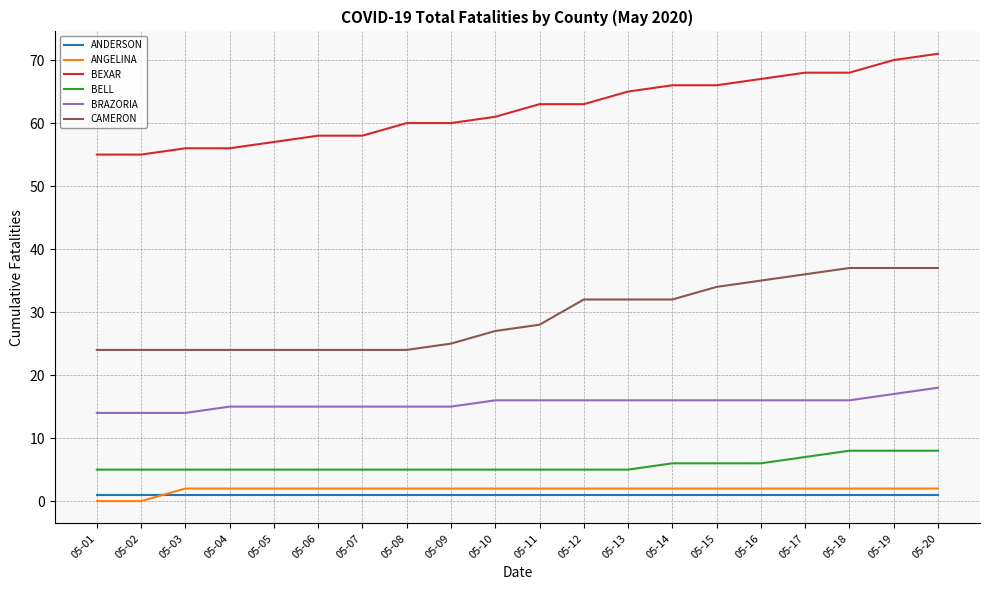

Does the chart display data point markers on the line(s)?

No